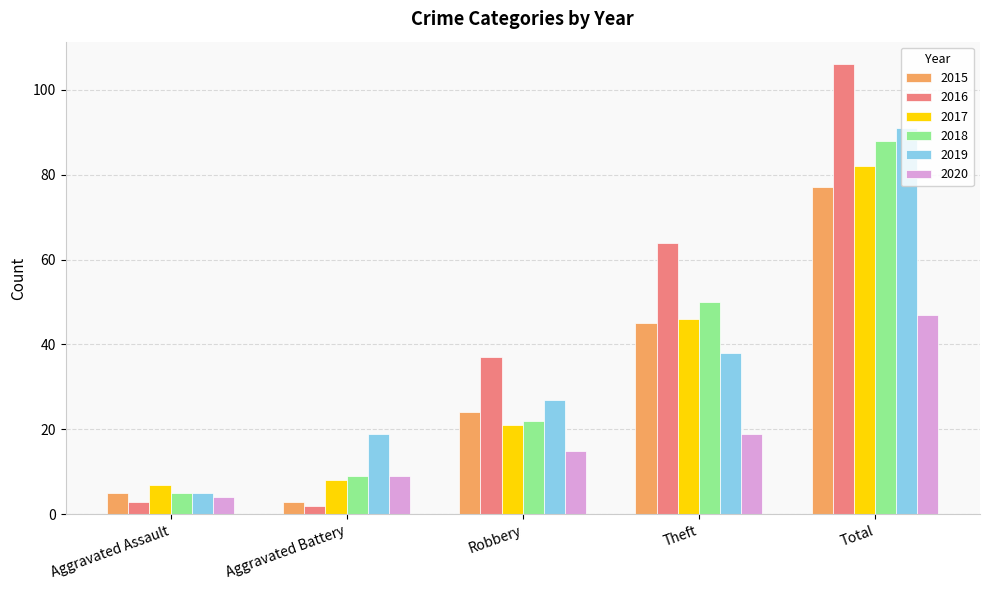

How many groups of bars are there?

5